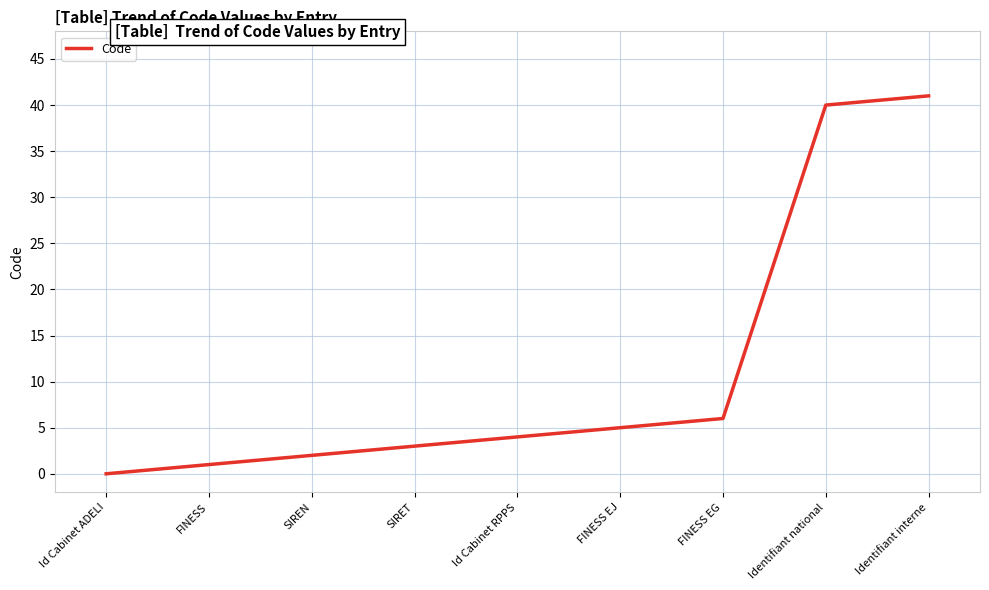

Is it true that the value at Identifiant national is 40?

True